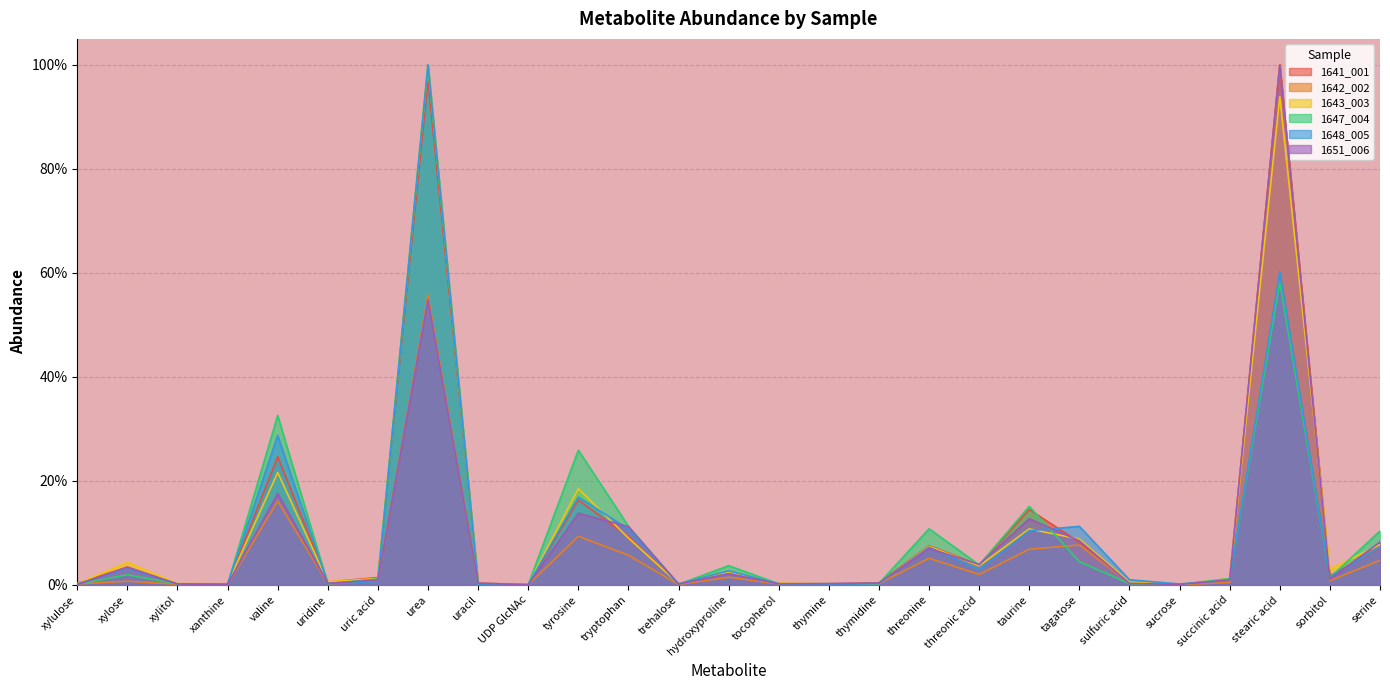

What is the label of the 8th point from the right?

taurine